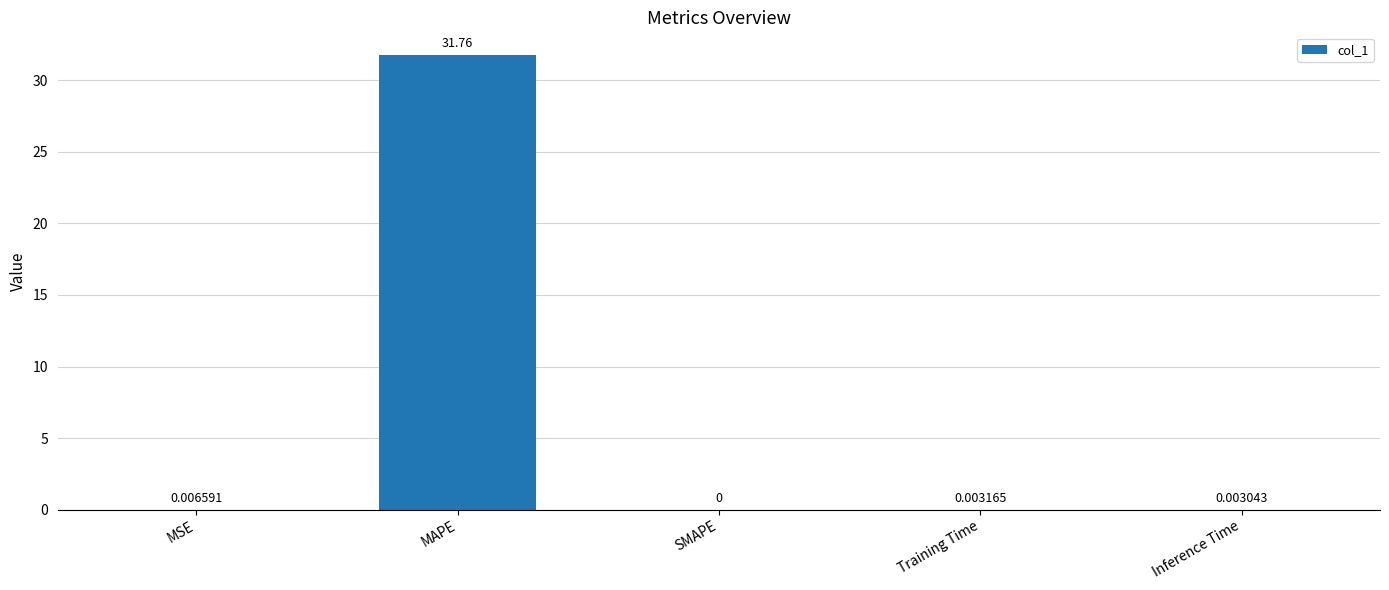

What is the greatest value displayed?

31.8